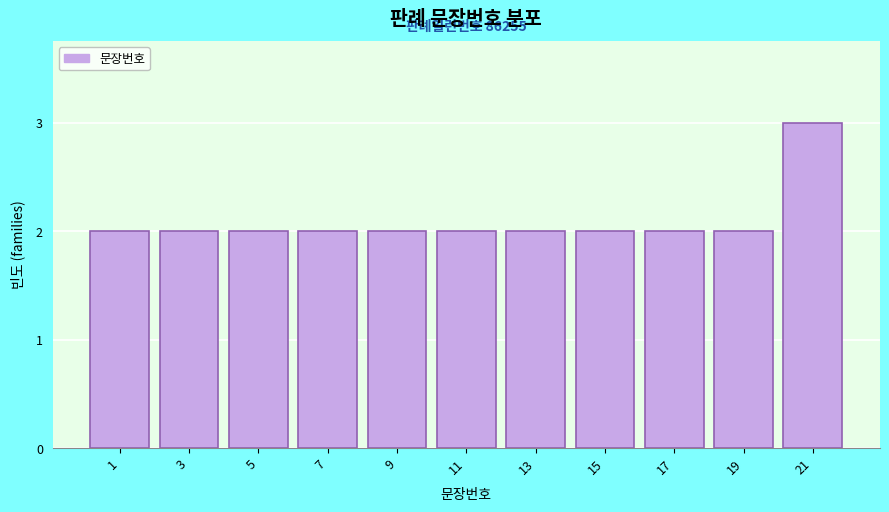

Reading left to right, transcribe all the data shown in this chart.

2	2	2	2	2	2	2	2	2	2	3